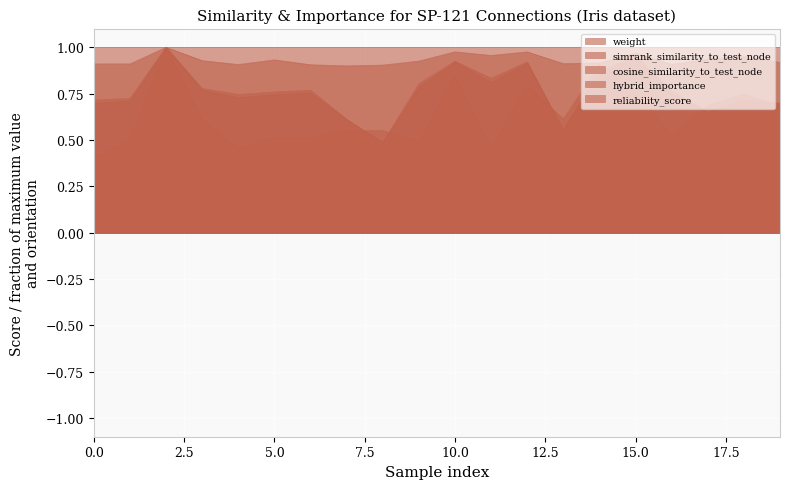

Is it true that hybrid_importance equals 0.2 at 19?

False